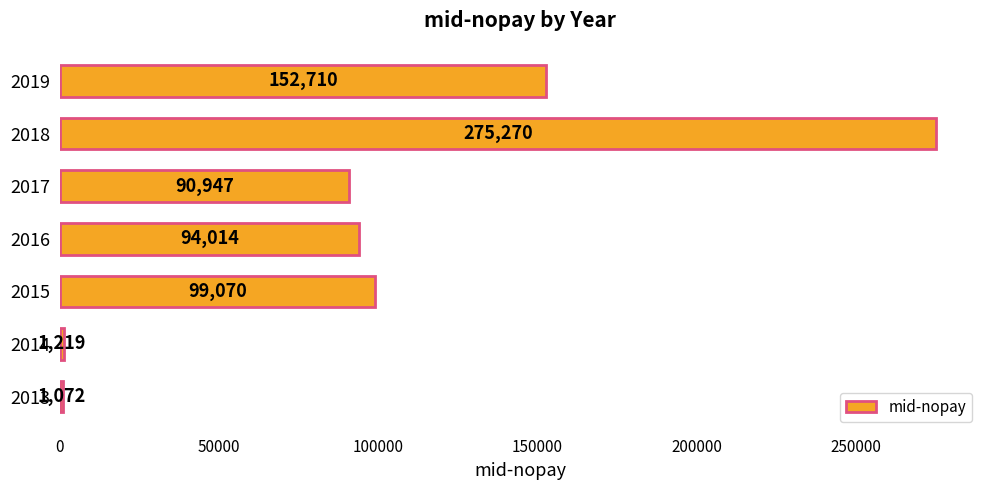

Are the bars horizontal?

Yes